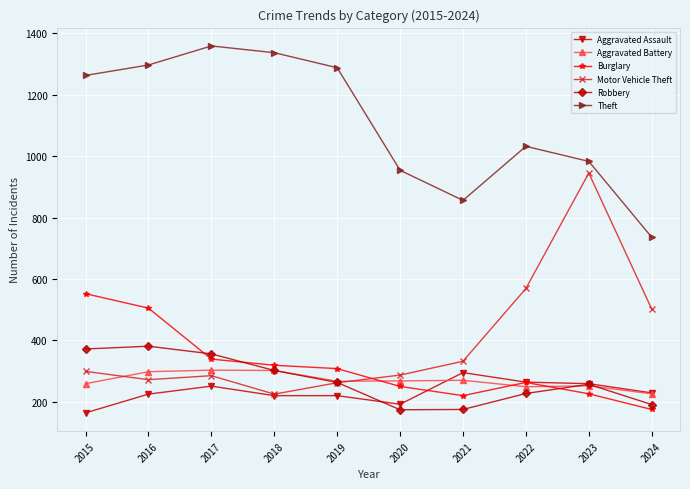

Rank the series at 2017 from highest to lowest value.

Theft, Robbery, Burglary, Aggravated Battery, Motor Vehicle Theft, Aggravated Assault